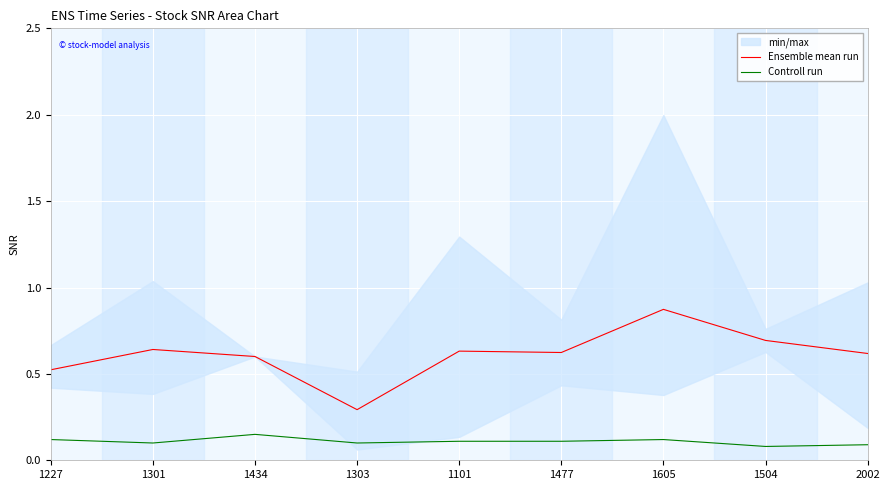

The Ensemble mean run series shows 0.6 at 1434. True or false?

True